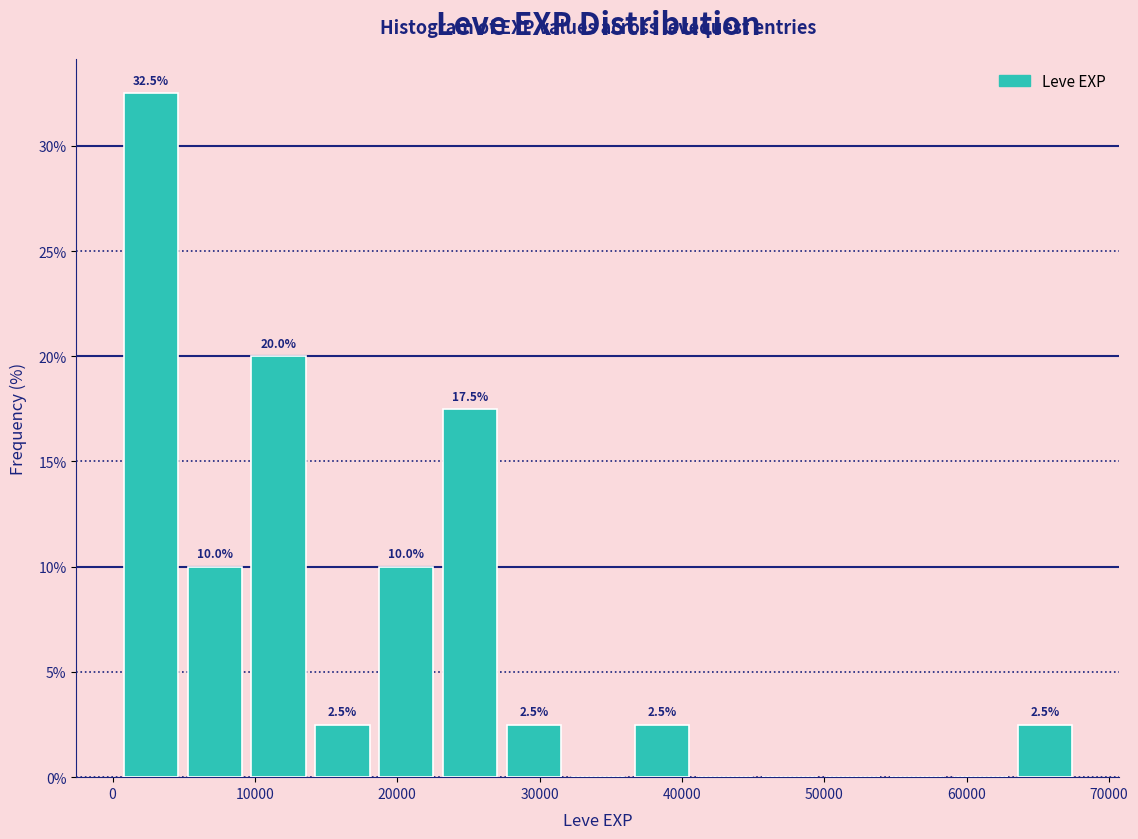

Which range on the x-axis has the tallest bar?

0 to 5000